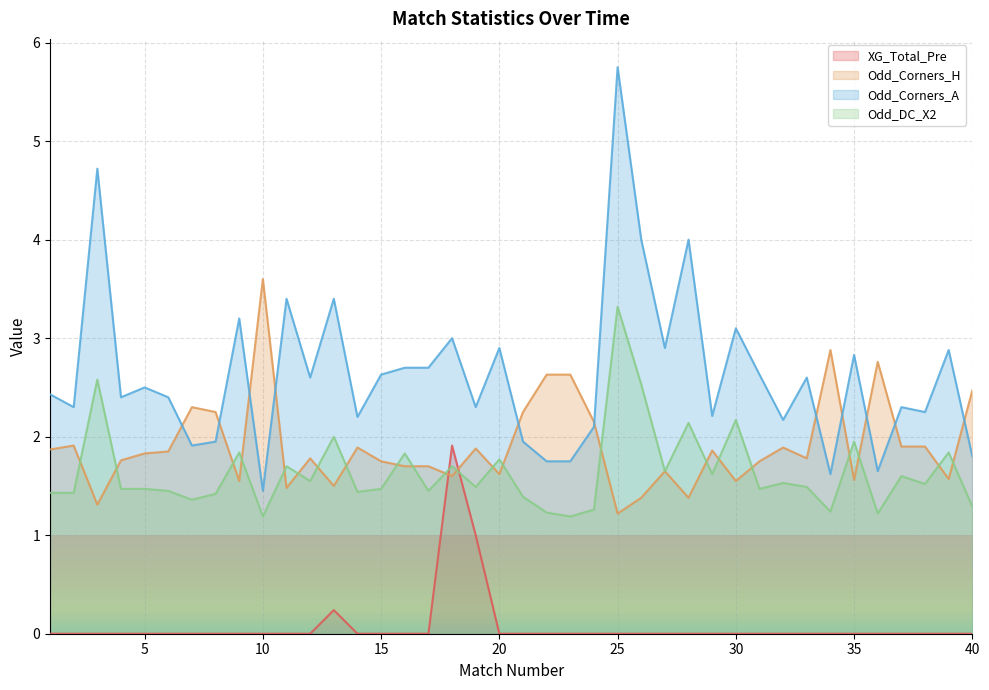

True or false: Odd_DC_X2 has a value of 0.8 at 36.

False